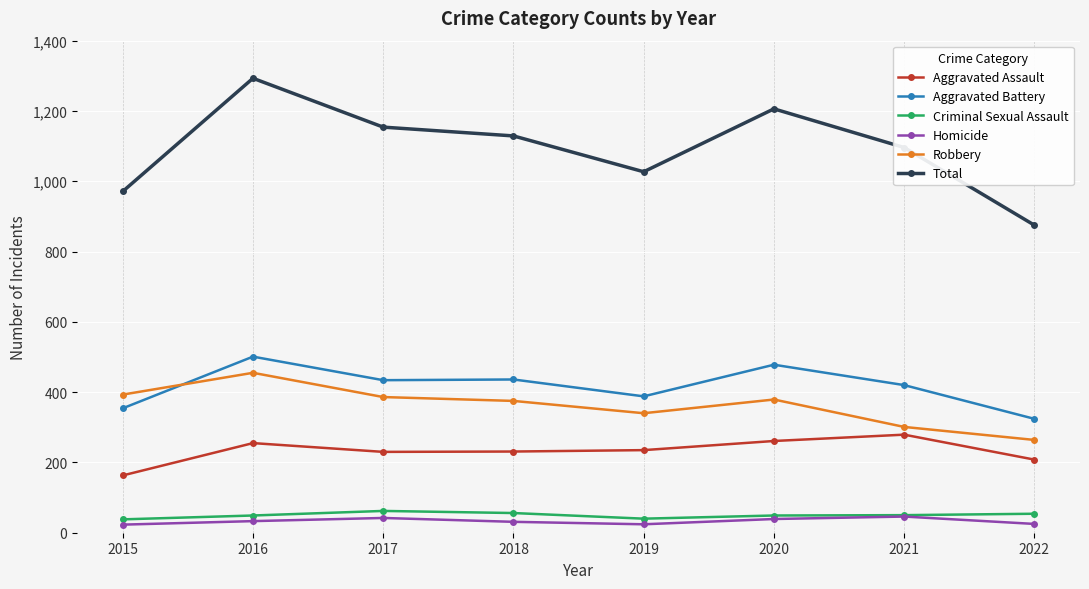

Read the Homicide value at 2017.

42